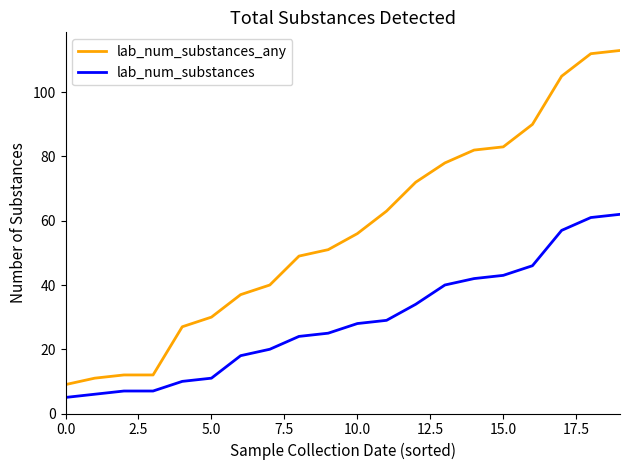

What is the average value of the lab_num_substances series?

29